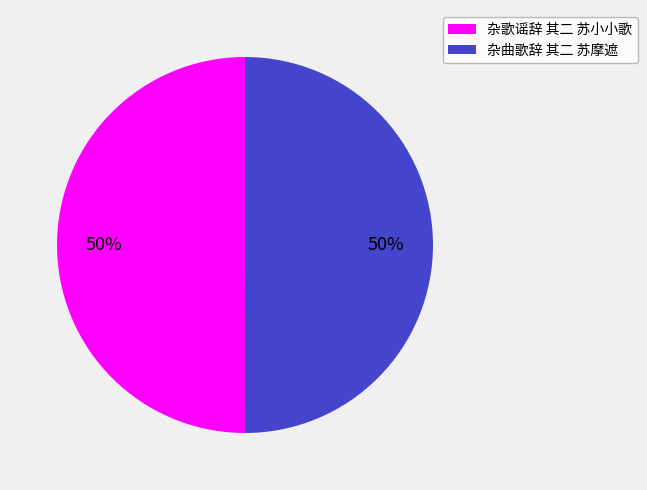

To the nearest percent, what percentage of the pie is 杂歌谣辞 其二 苏小小歌?

50%